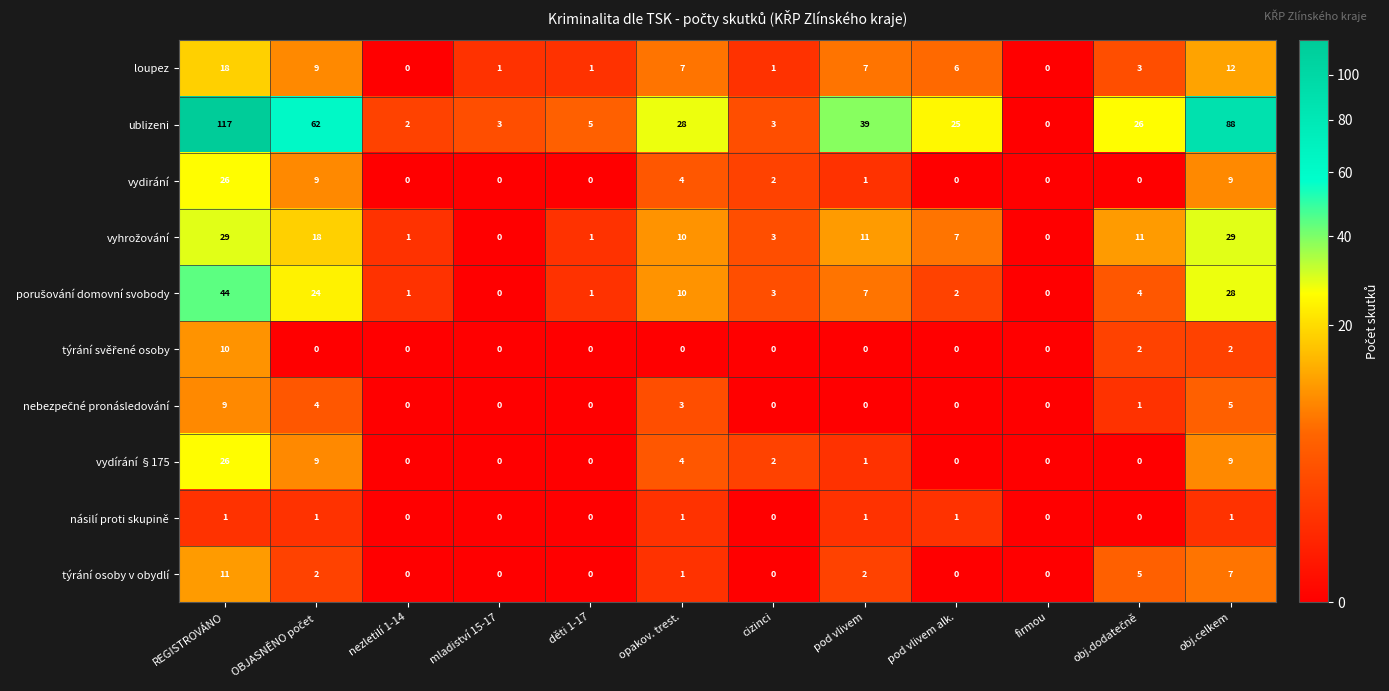

What is the greatest value displayed?

117